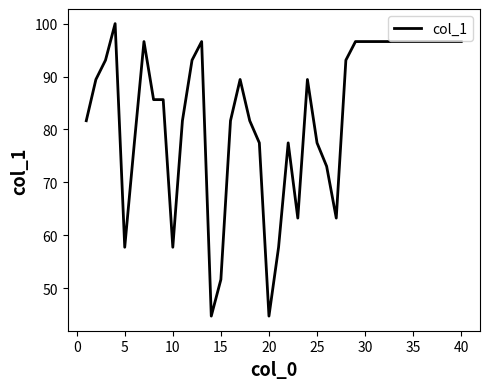

What is the sum of all values?

3321.7